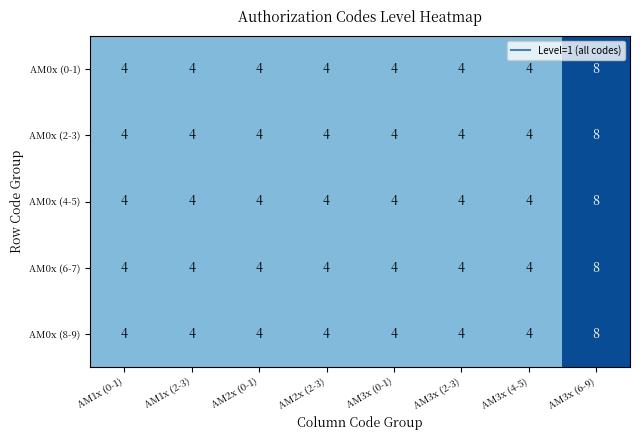

What is the minimum value for AM0x (4-5)?

4